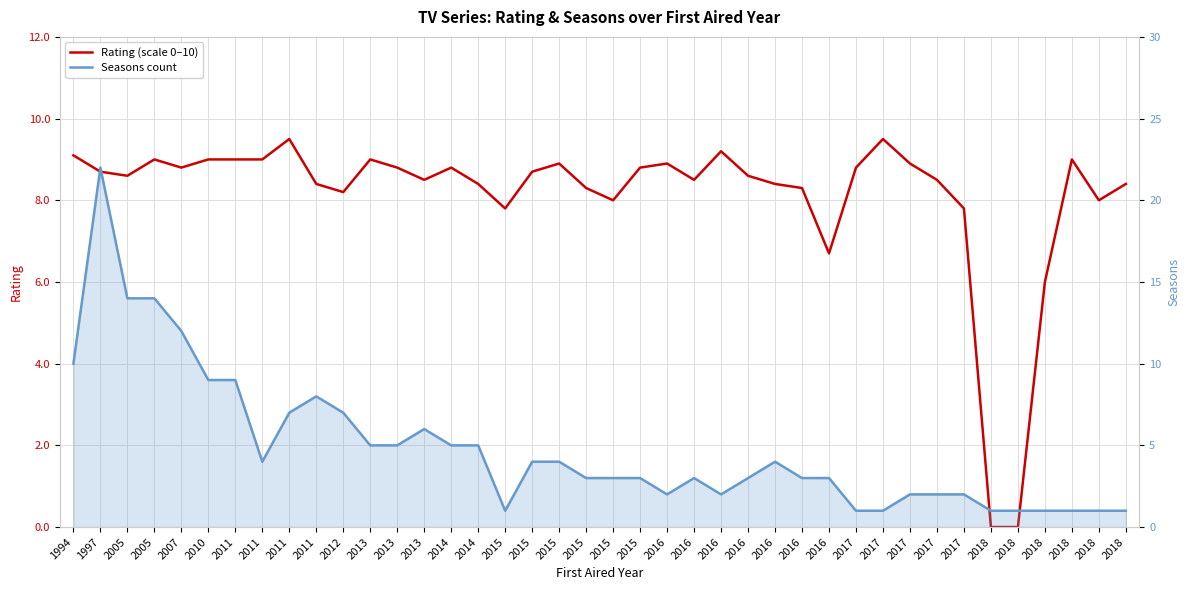

What is the value of the Seasons count point at the 29th from the left?

2.0